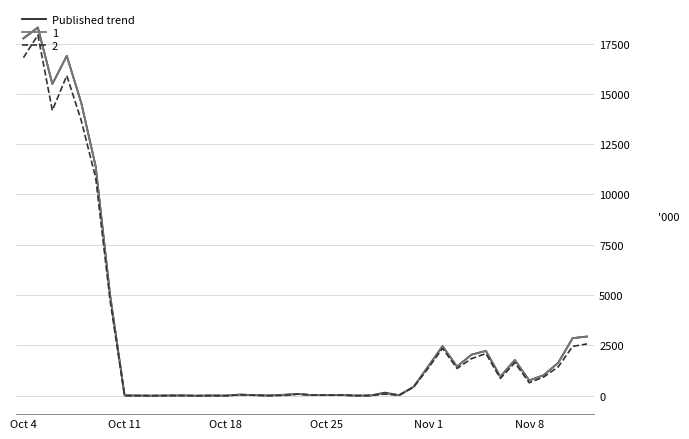

What is the maximum value shown in the chart?

18299